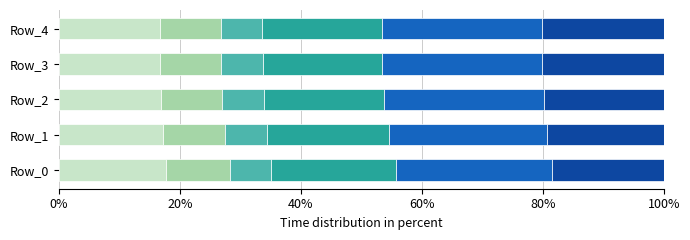

What is the total value across all series at Row_4?

100.0